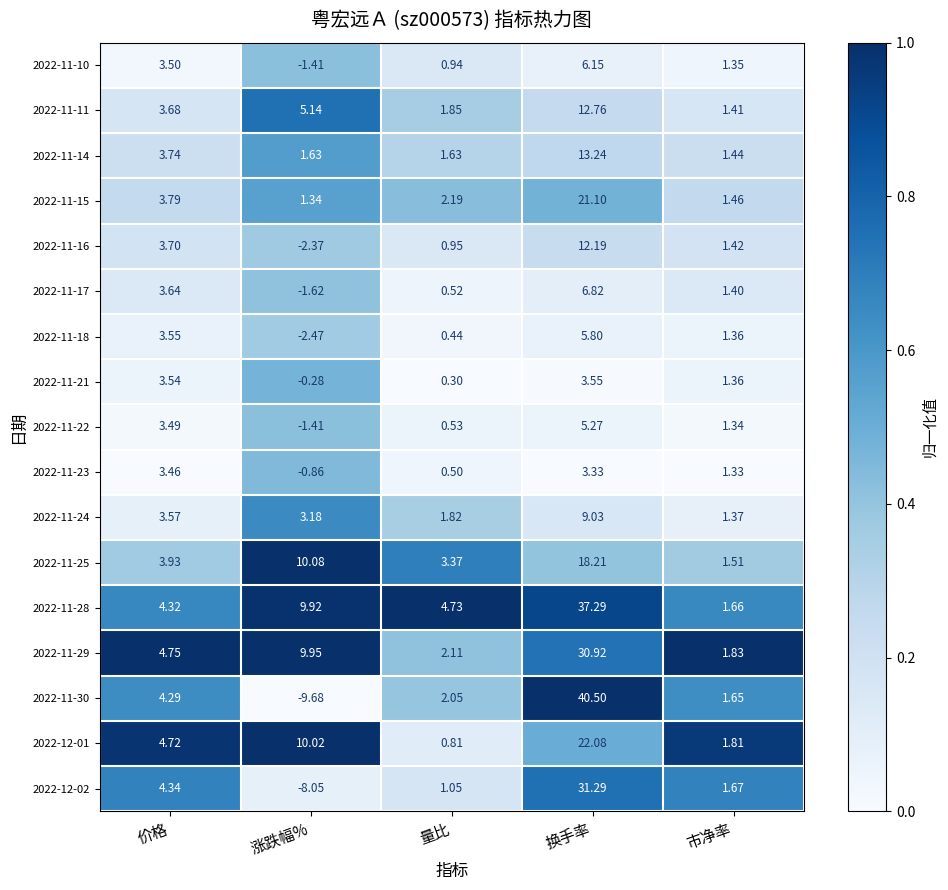

List the series in order of their peak value, lowest first.

2022-11-23, 2022-11-21, 2022-11-22, 2022-11-18, 2022-11-10, 2022-11-17, 2022-11-24, 2022-11-16, 2022-11-11, 2022-11-14, 2022-11-25, 2022-11-15, 2022-12-01, 2022-11-29, 2022-12-02, 2022-11-28, 2022-11-30